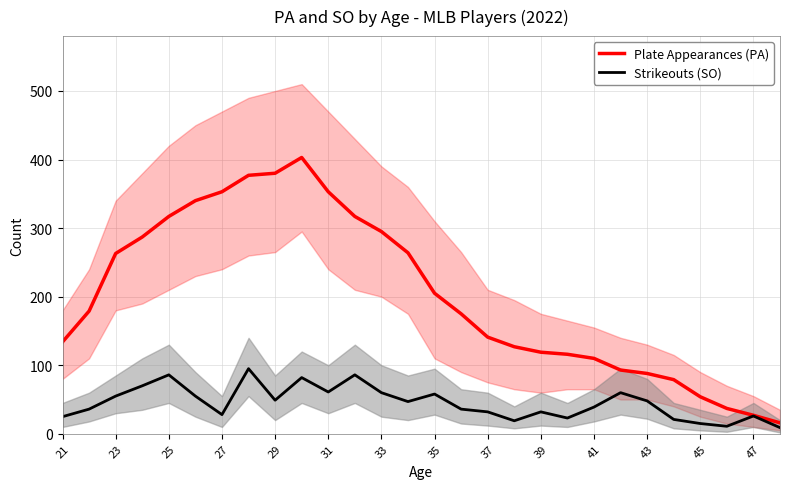

What are all the series names shown in the legend?

Plate Appearances (PA), Strikeouts (SO)